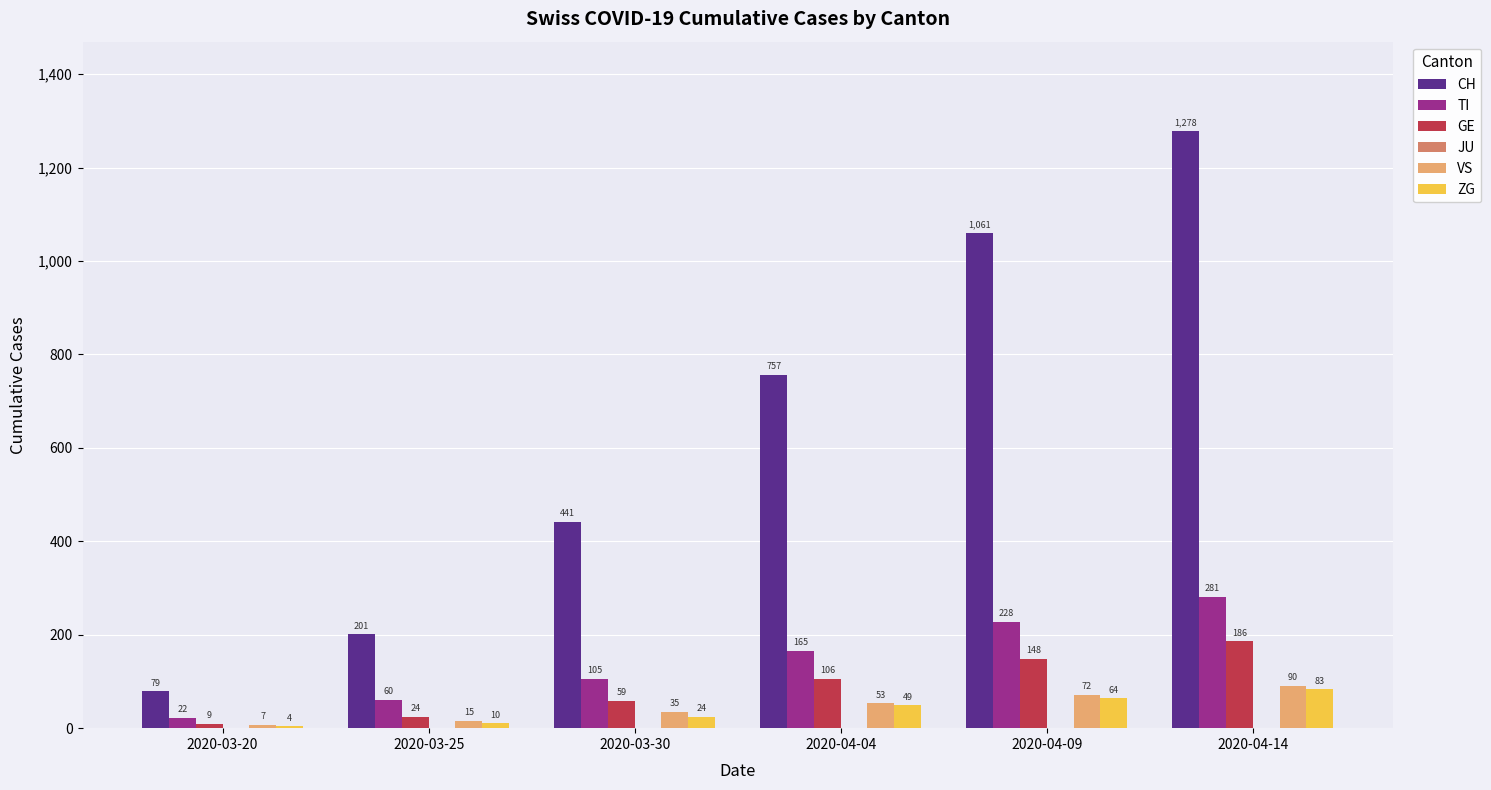

Which series has the largest range (max minus min)?

CH